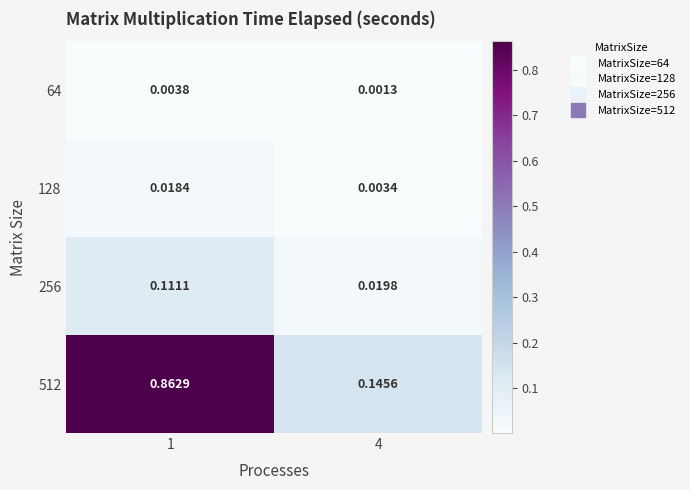

Is the value of 128 at 4 greater than the value of 64 at 1?

No